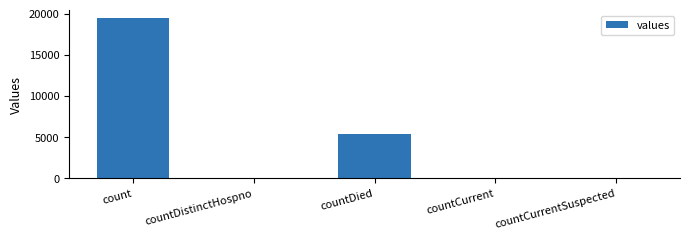

Count the number of categories in the chart.

5